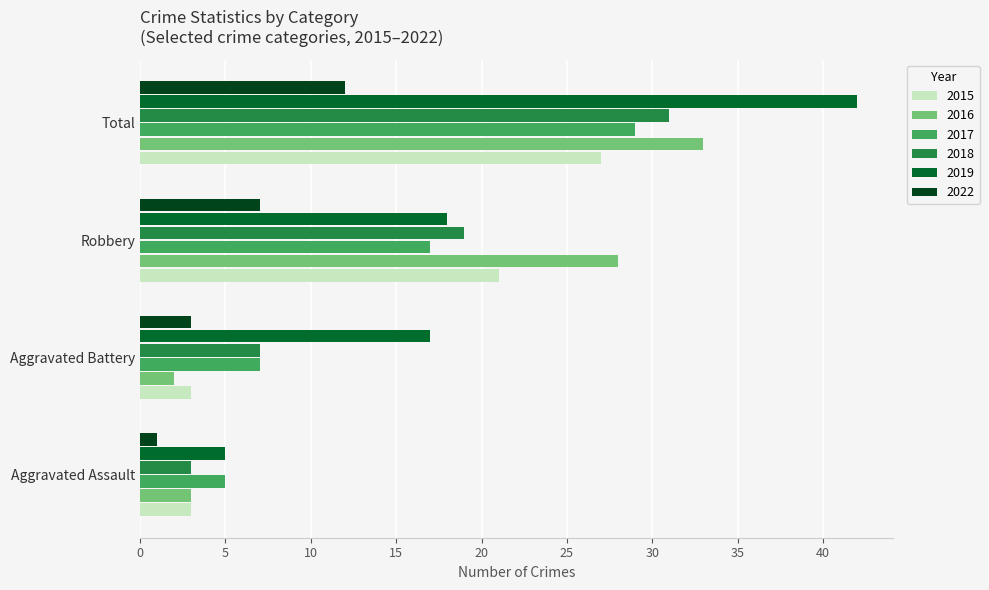

At which label is 2015 closest to 15?

Robbery